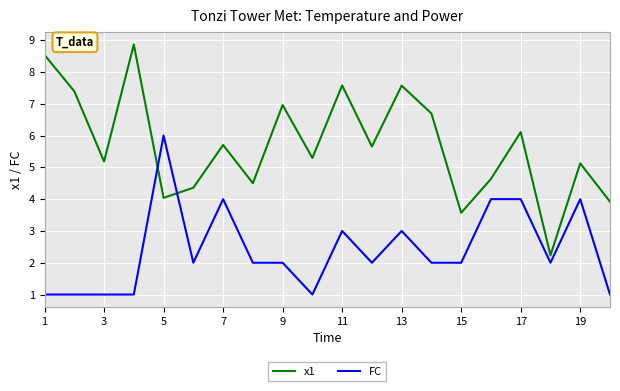

Which series has the widest spread of values?

x1